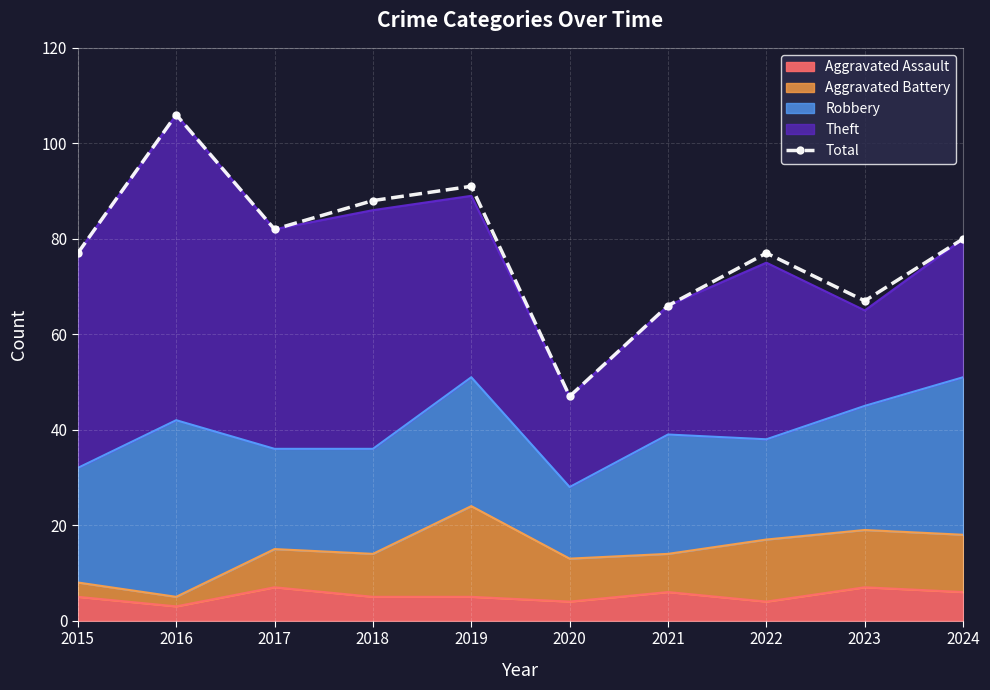

Rank the categories by value from highest to lowest.

2016, 2019, 2018, 2017, 2024, 2015, 2022, 2023, 2021, 2020